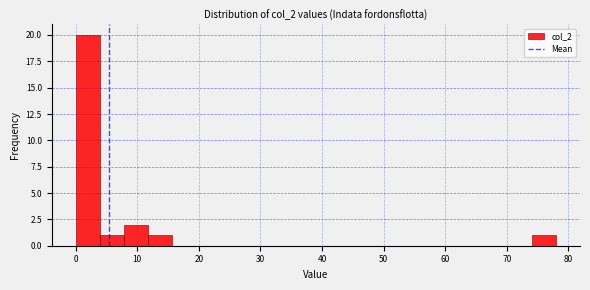

Read against the x-axis, roughly where is the centre of the tallest bar?

2